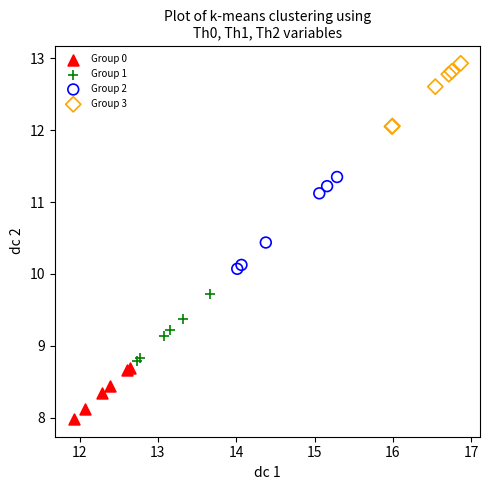

What are all the series names shown in the legend?

Group 0, Group 1, Group 2, Group 3